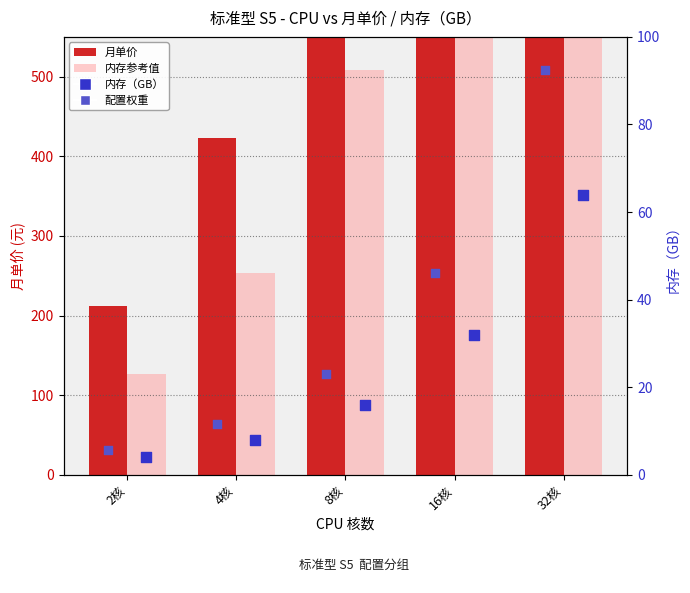

Which series has the largest total across all categories?

月单价